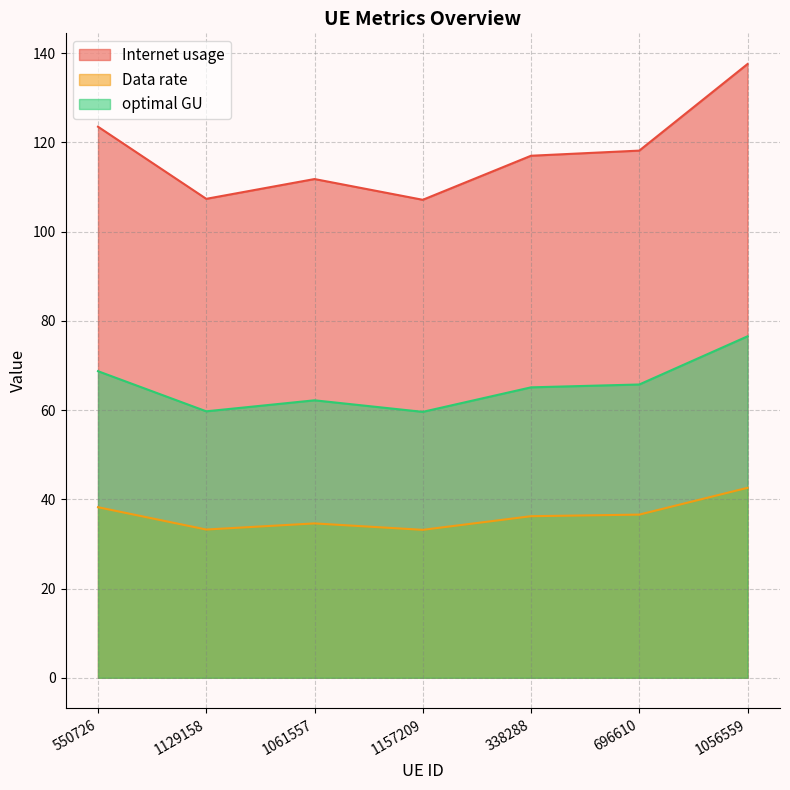

In Internet usage, how many points are lower than both neighbors (excluding endpoints)?

2